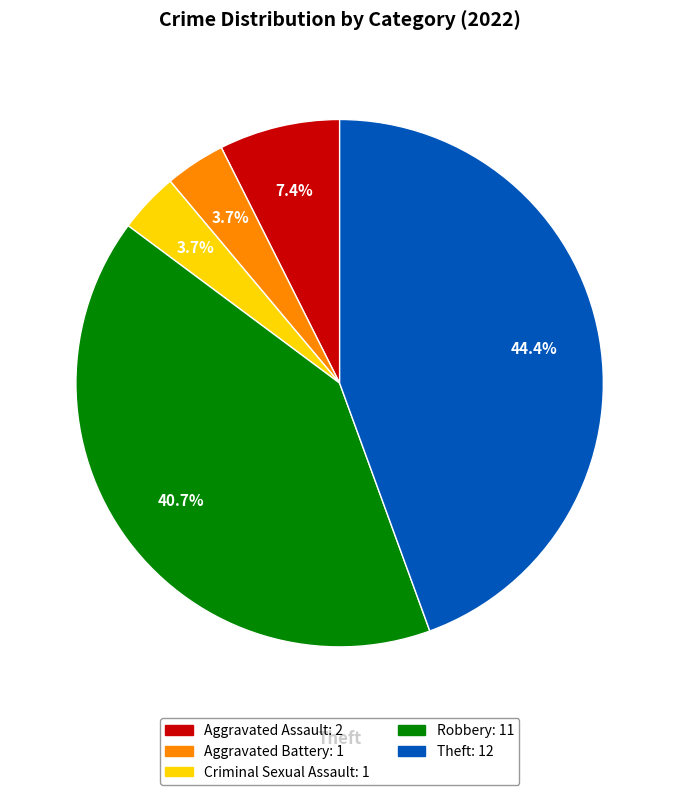

Does any single category account for the majority?

No